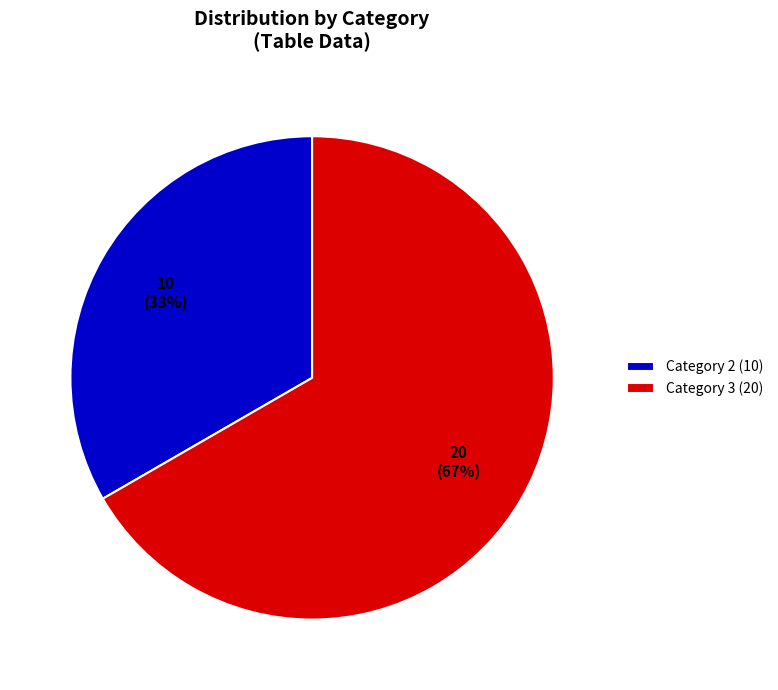

Count the number of slices in the pie.

2